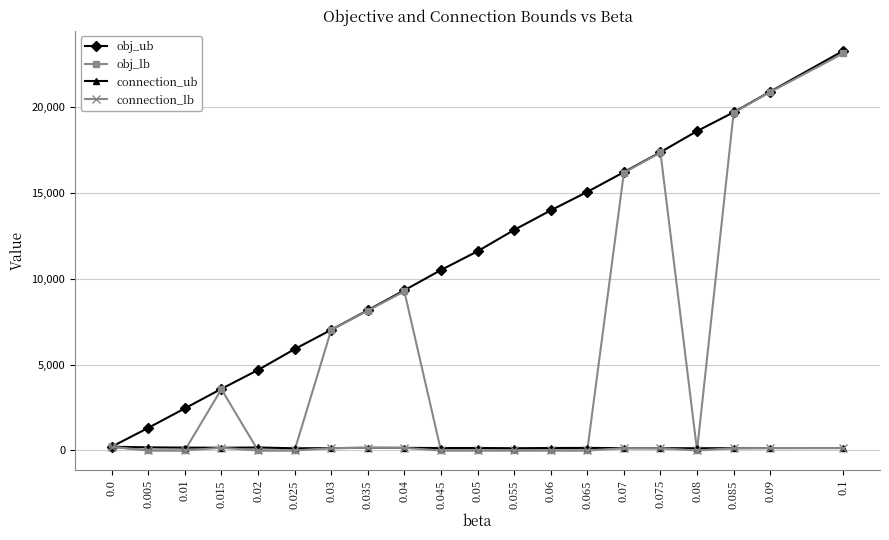

What is the difference between the second highest and second lowest values in the connection_ub series?

51.0